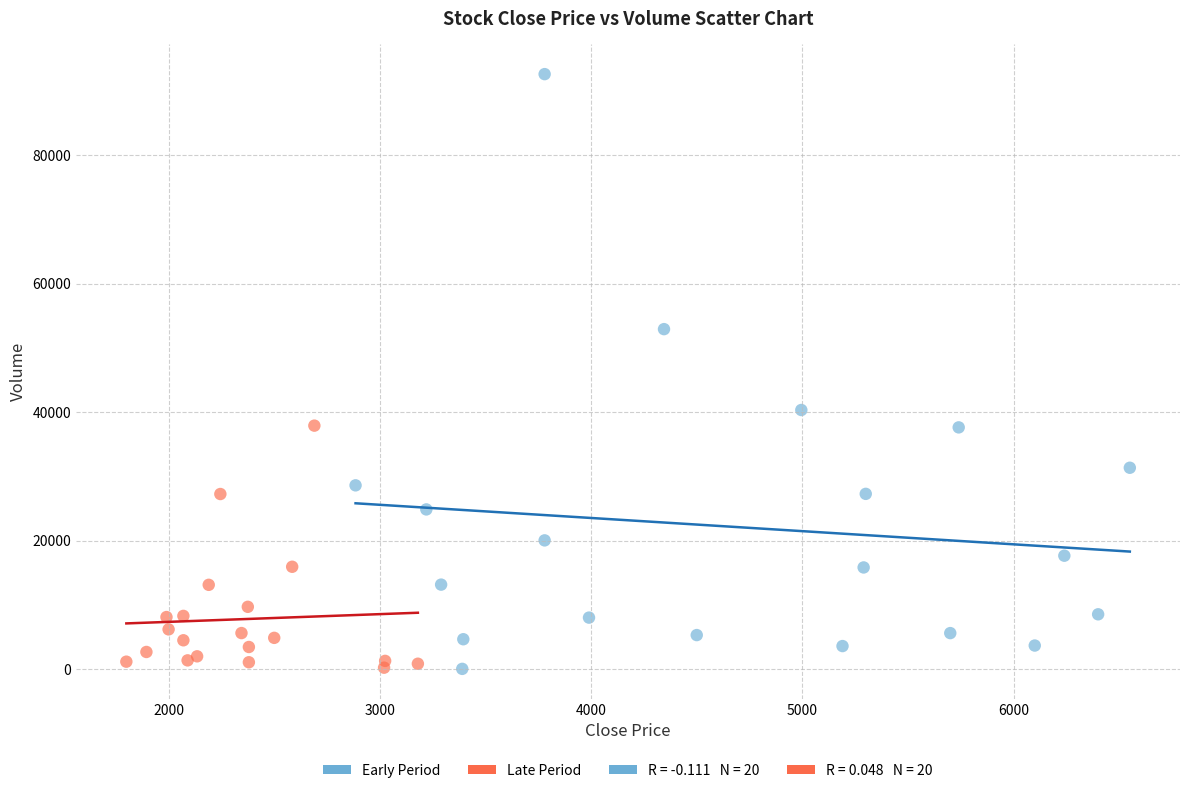

Which series reaches the maximum Y coordinate?

Early Period